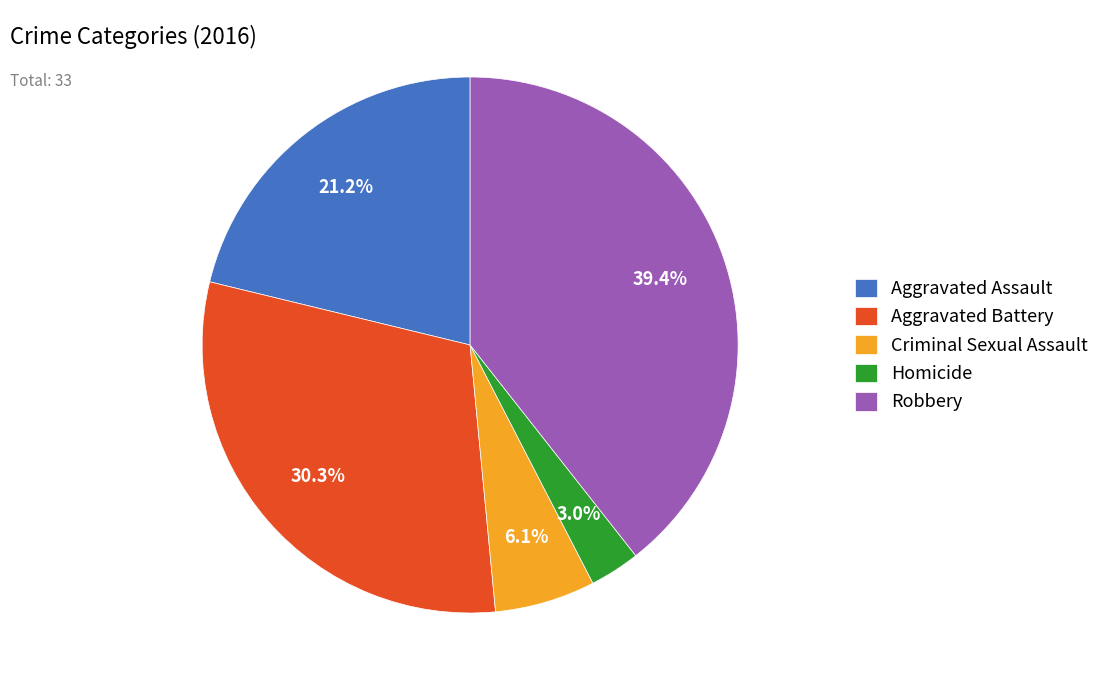

Which category has the smallest portion of the pie?

Homicide